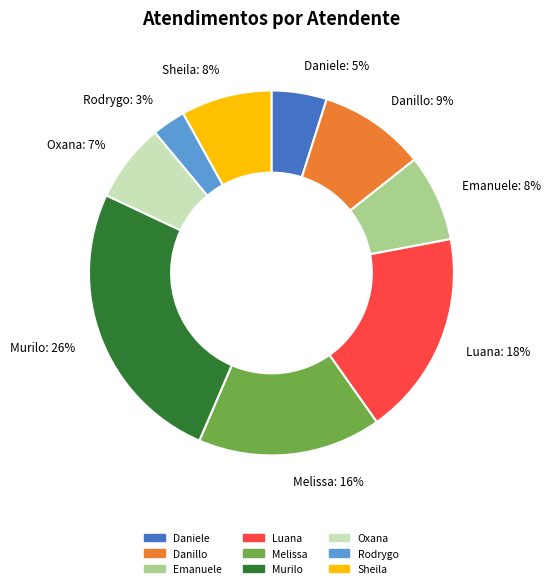

Which slice is the smallest?

Rodrygo